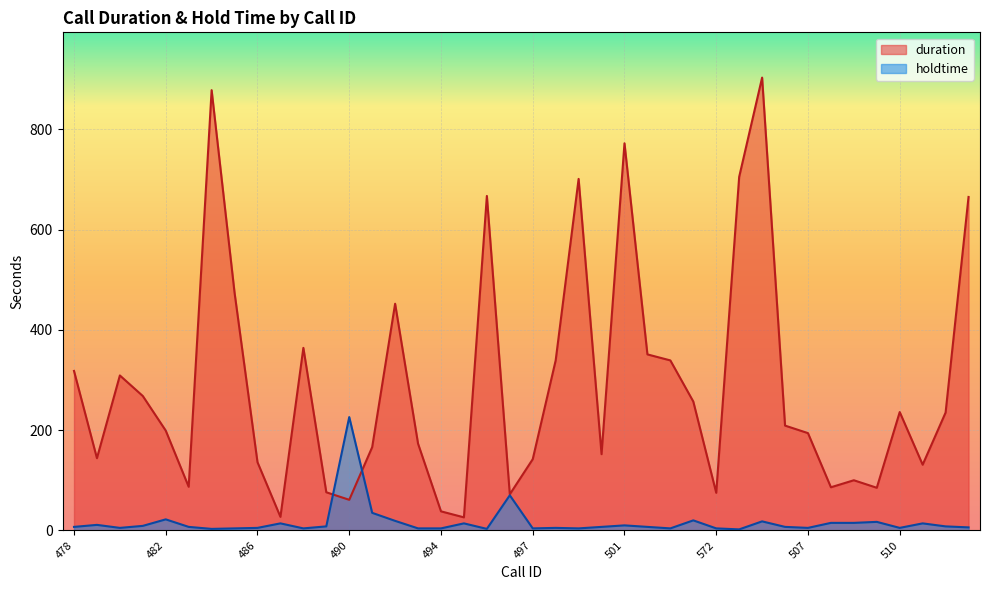

How many intersections are there between duration and holdtime?

2